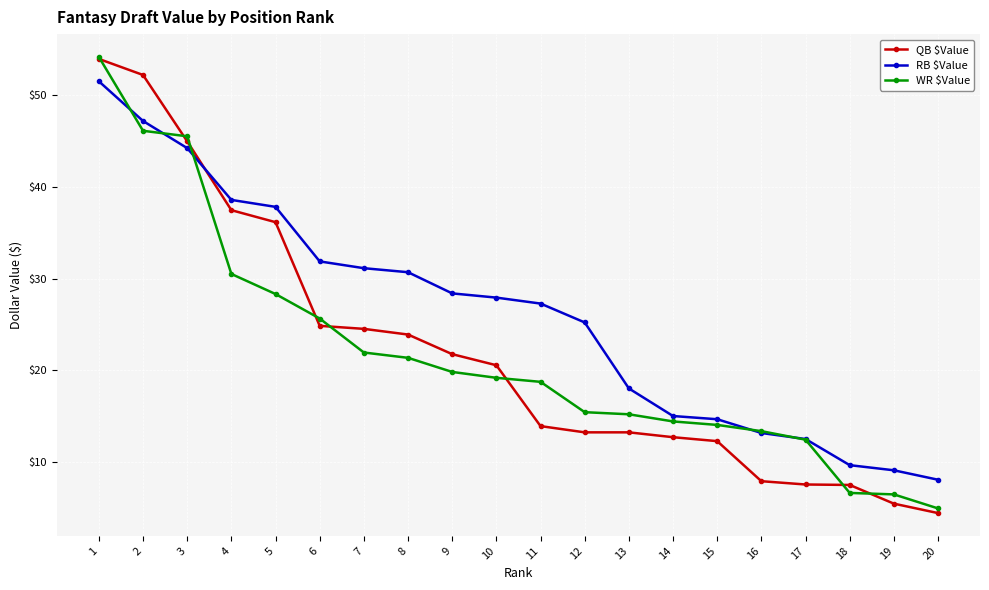

The WR $Value series shows 6.6 at 18. True or false?

True